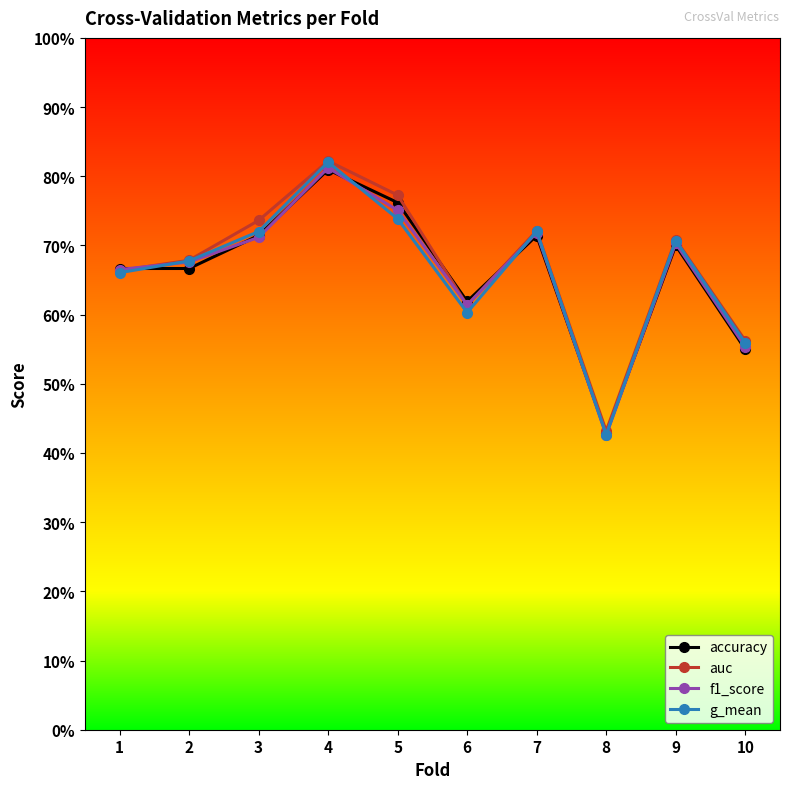

Count the g_mean values in the range 0 to 1.

10